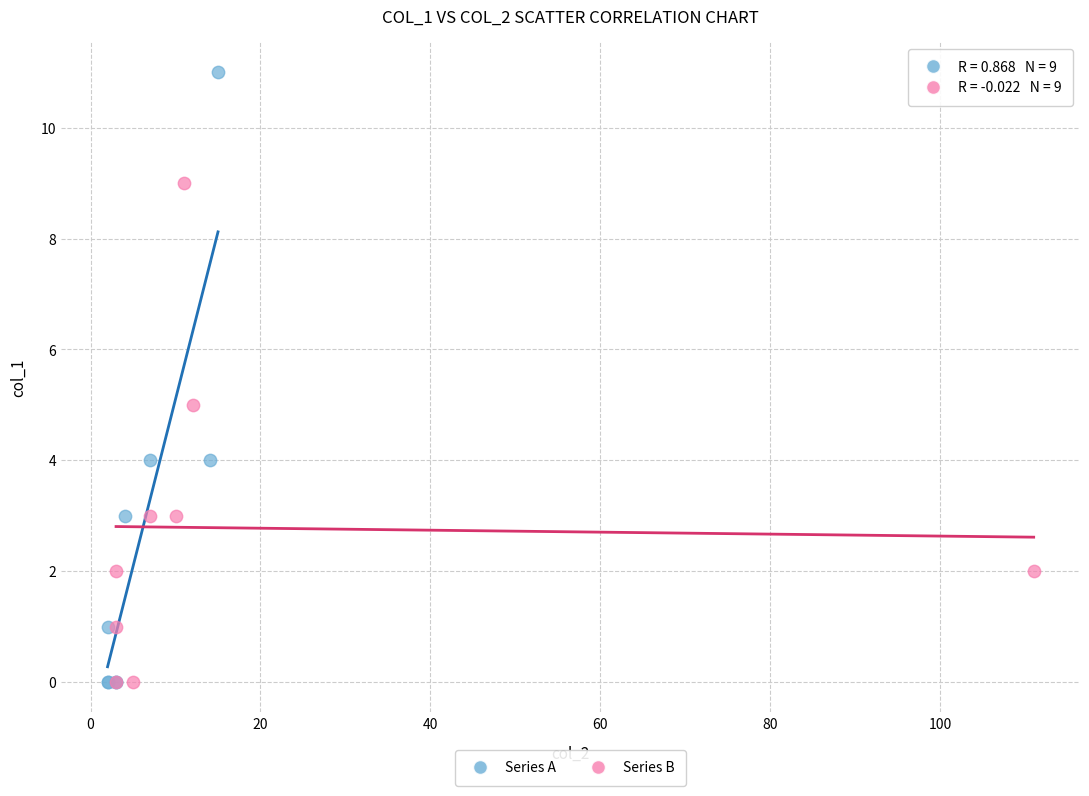

Which series has the largest Y range (max minus min)?

Series A